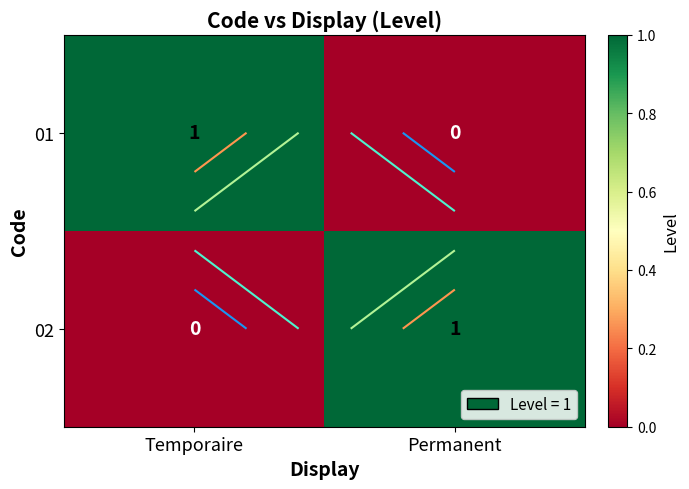

What value does the 01 series have at Temporaire?

1